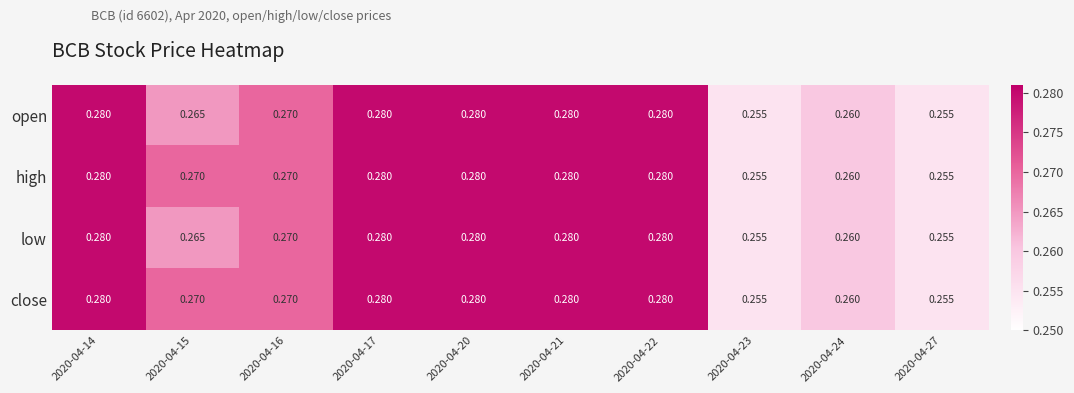

Reading left to right, what are all the values shown in this chart?

open: 2020-04-14=0.3	2020-04-15=0.3	2020-04-16=0.3	2020-04-17=0.3	2020-04-20=0.3	2020-04-21=0.3	2020-04-22=0.3	2020-04-23=0.3	2020-04-24=0.3	2020-04-27=0.3
high: 2020-04-14=0.3	2020-04-15=0.3	2020-04-16=0.3	2020-04-17=0.3	2020-04-20=0.3	2020-04-21=0.3	2020-04-22=0.3	2020-04-23=0.3	2020-04-24=0.3	2020-04-27=0.3
low: 2020-04-14=0.3	2020-04-15=0.3	2020-04-16=0.3	2020-04-17=0.3	2020-04-20=0.3	2020-04-21=0.3	2020-04-22=0.3	2020-04-23=0.3	2020-04-24=0.3	2020-04-27=0.3
close: 2020-04-14=0.3	2020-04-15=0.3	2020-04-16=0.3	2020-04-17=0.3	2020-04-20=0.3	2020-04-21=0.3	2020-04-22=0.3	2020-04-23=0.3	2020-04-24=0.3	2020-04-27=0.3